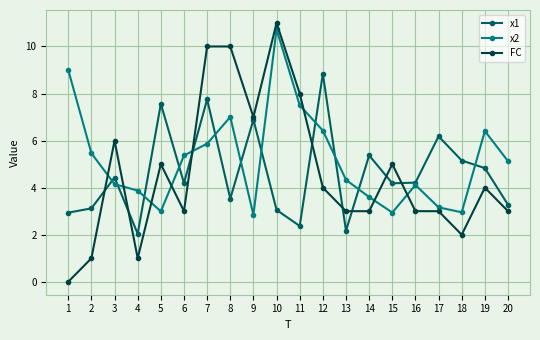

After their last crossing, which series has the higher values: FC or x2?

x2